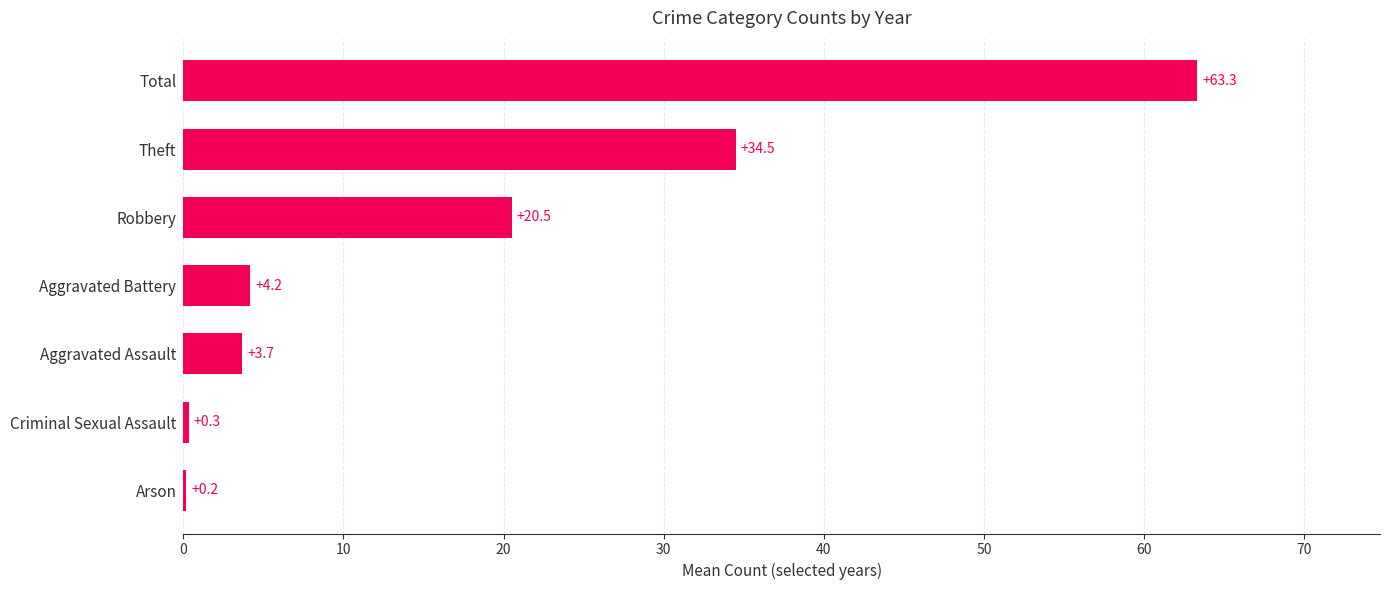

True or false: the data shows 3.7 at Aggravated Assault.

True